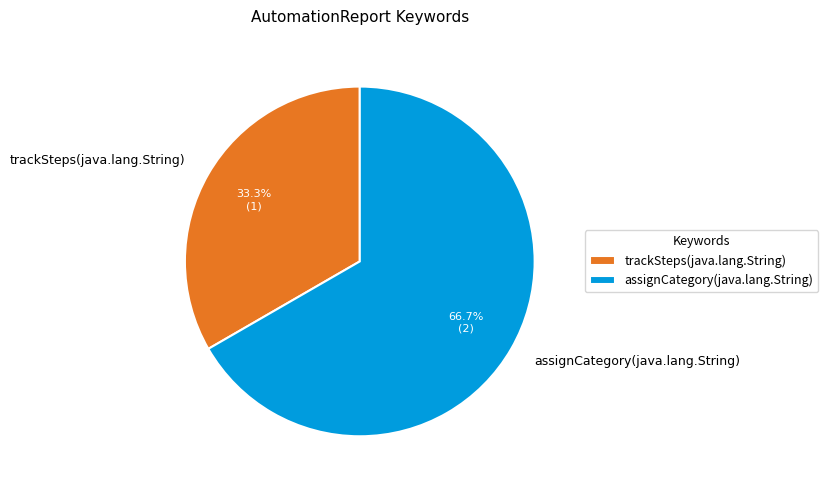

True or false: assignCategory(java.lang.String) accounts for 73% of the total.

False